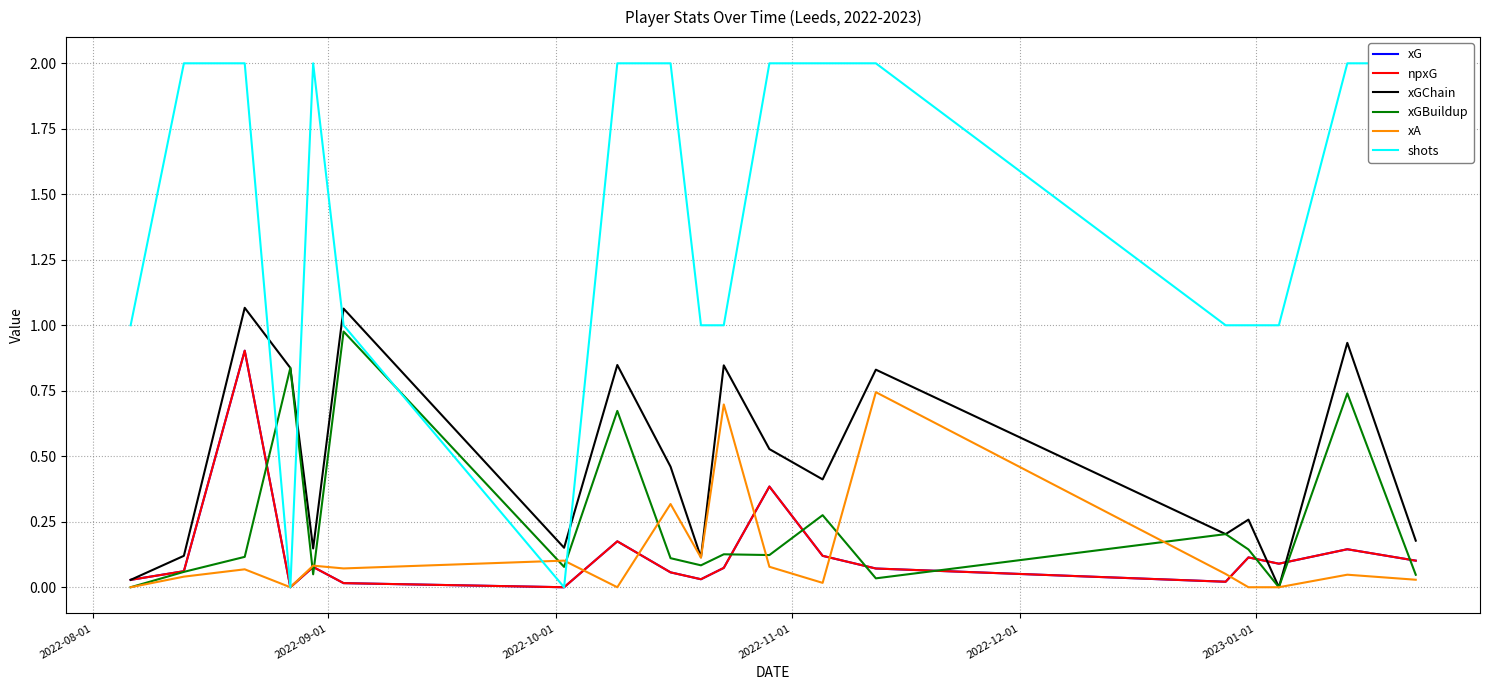

True or false: shots and xA cross at least once.

True